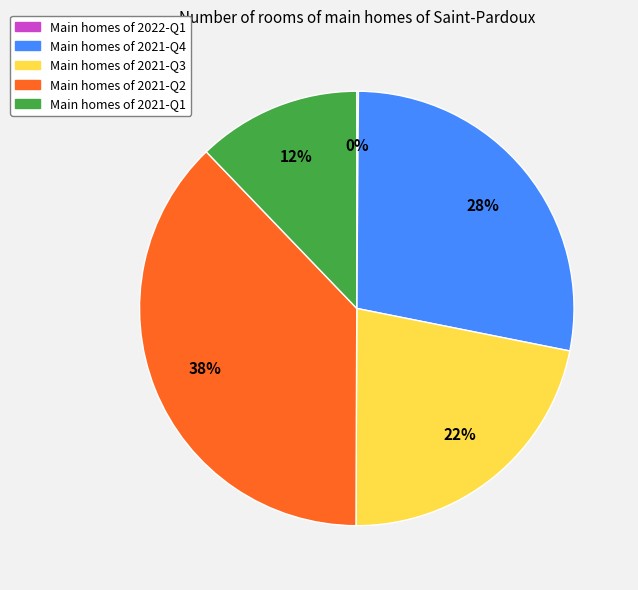

Does any single category account for the majority?

No